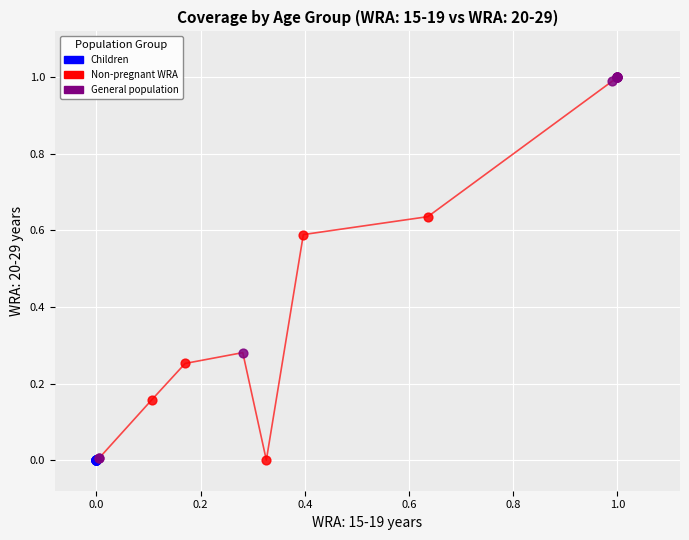

Which series contains the highest Y value?

General population